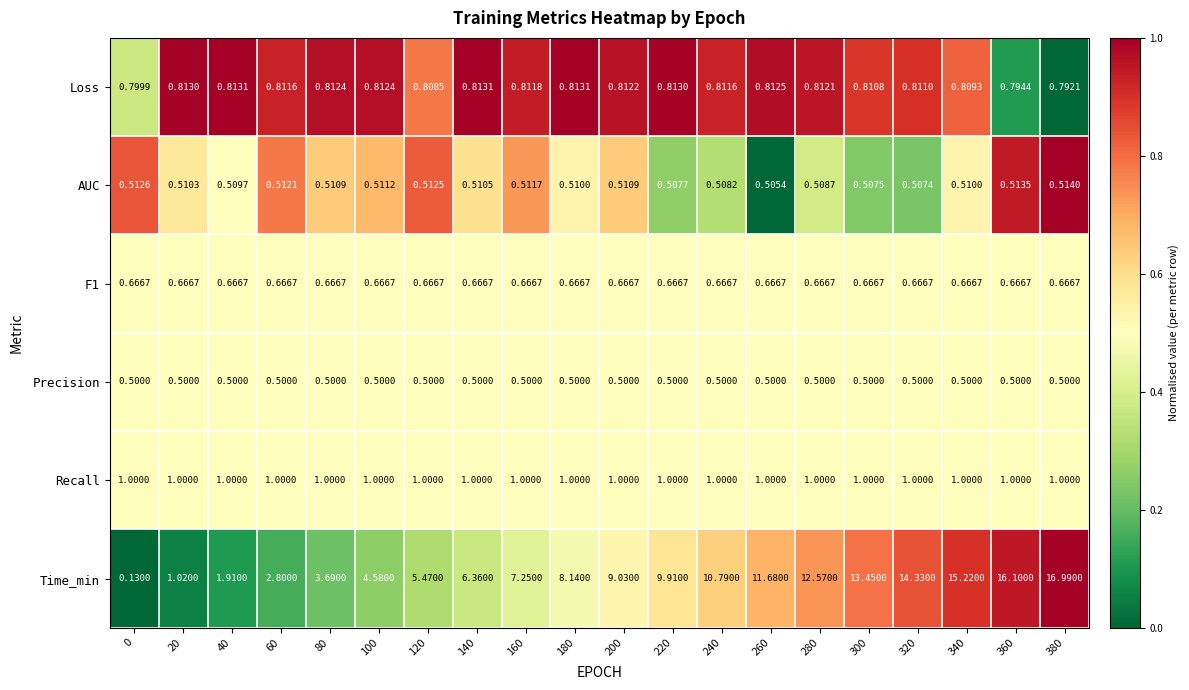

Which series has the widest spread of values?

Time_min